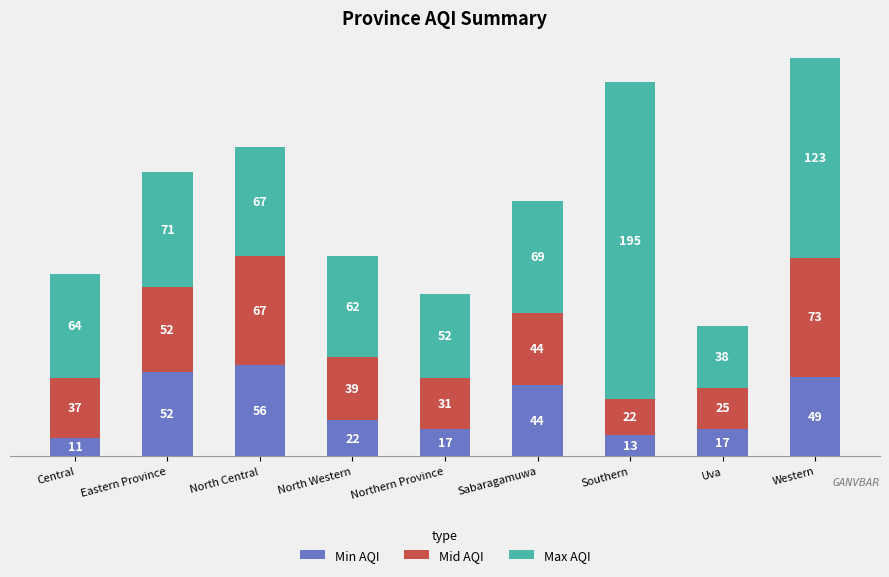

What is the total value across all series at Western?

245